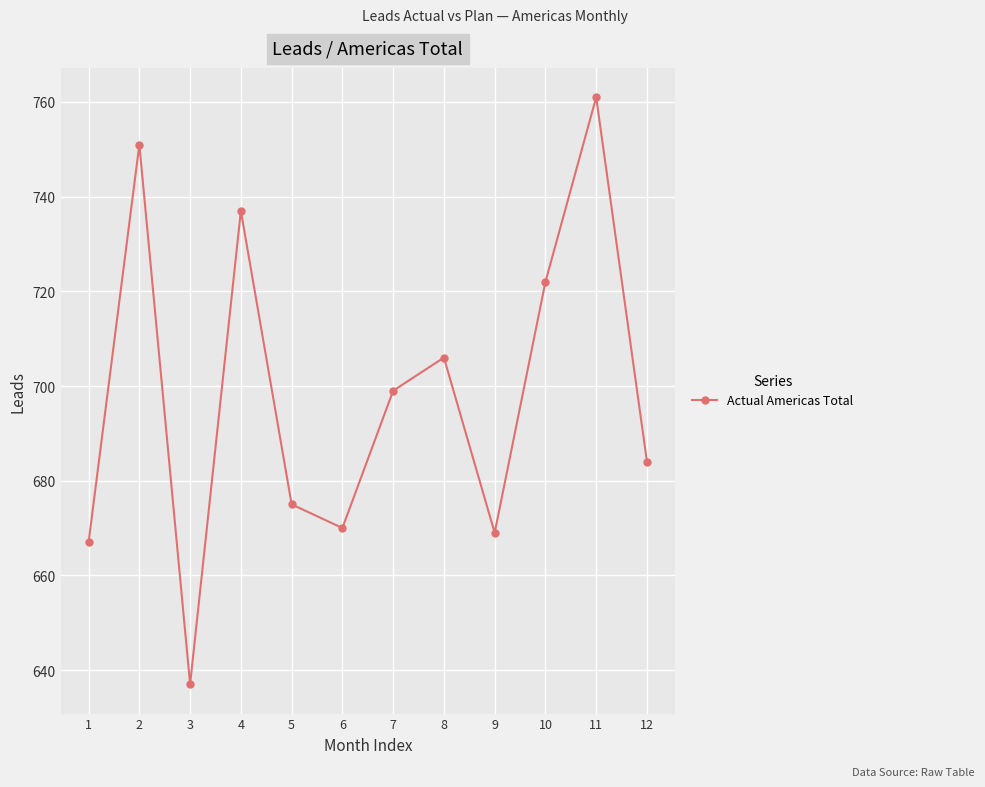

What is the approximate value at 9, to the nearest 5?

670